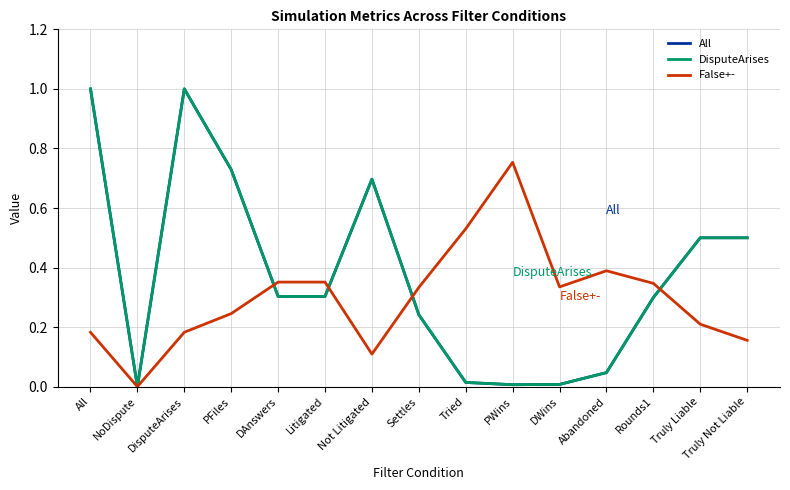

How many False+- values are between 0 and 1?

15